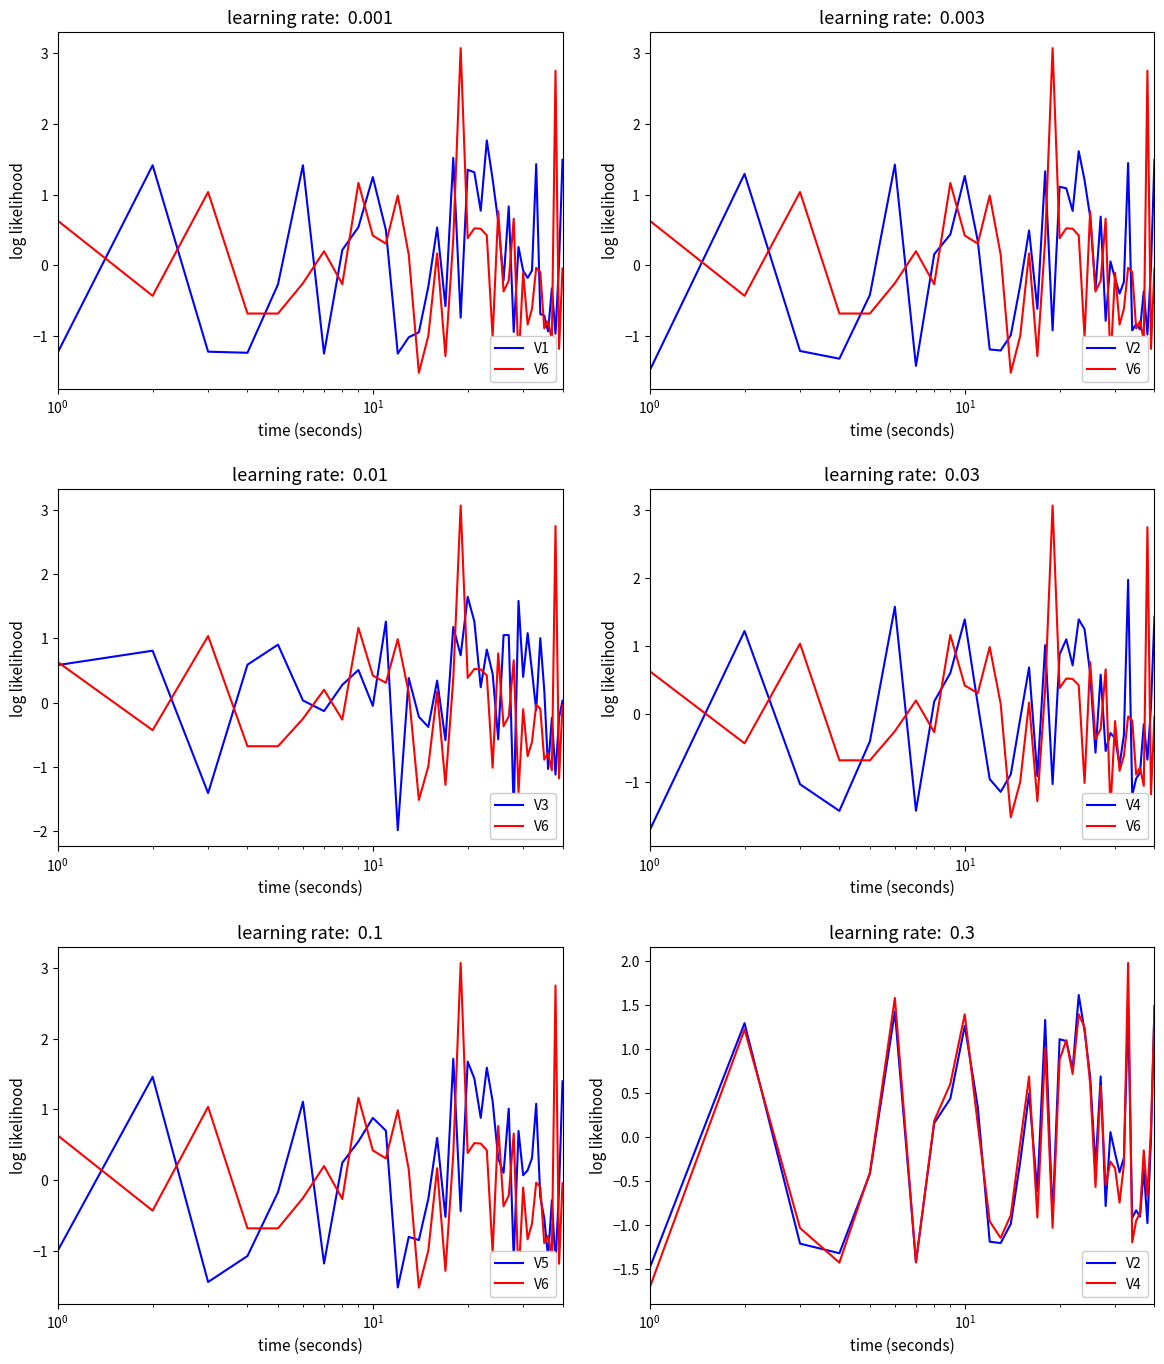

How many categories are shown in the chart?

40